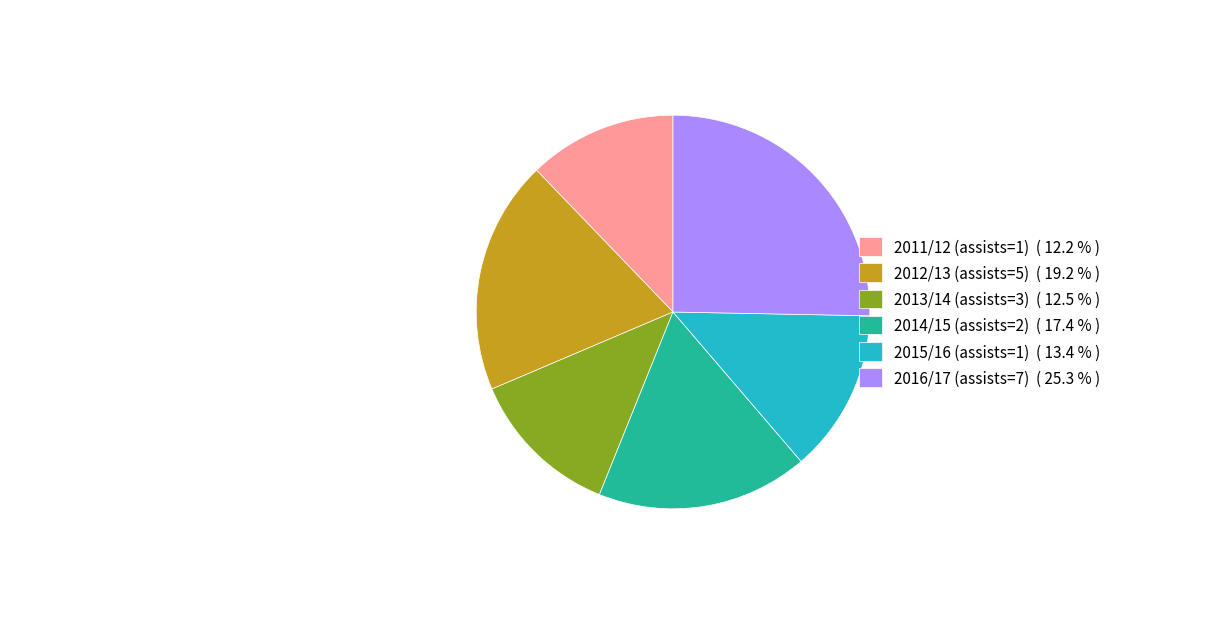

Count the number of slices in the pie.

6